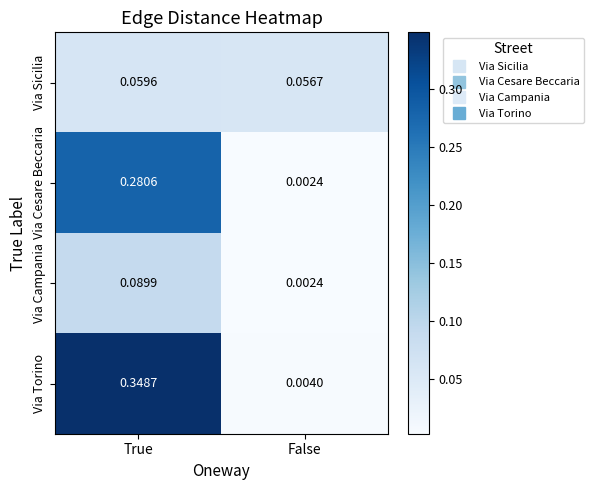

Between True and False, which series saw the biggest shift?

Via Torino